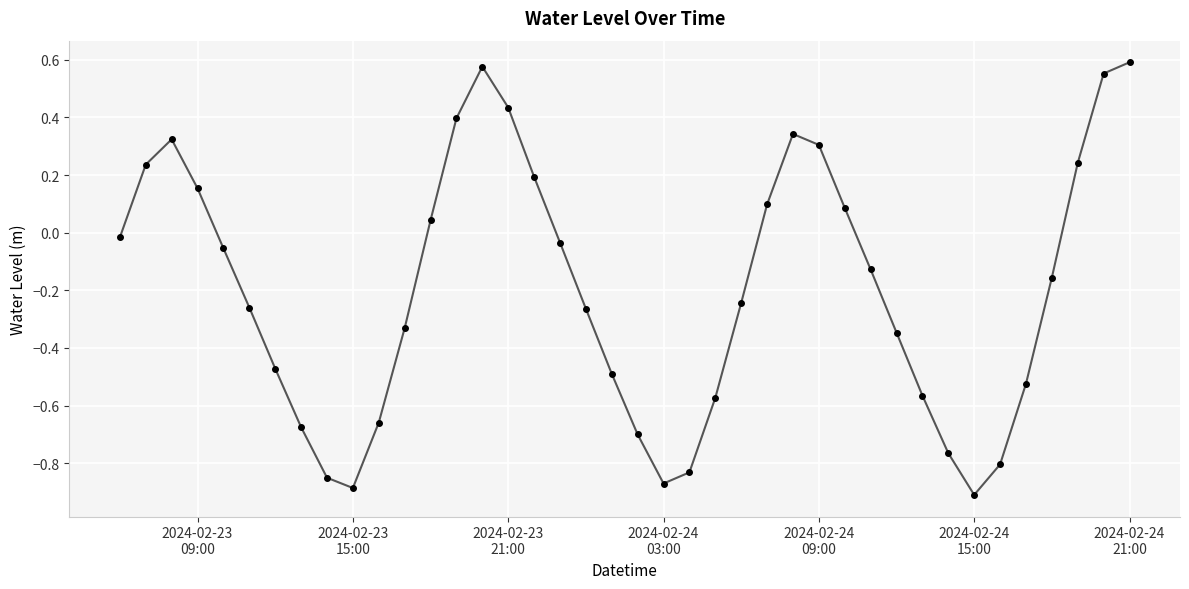

What is the sum of all values?

-7.8